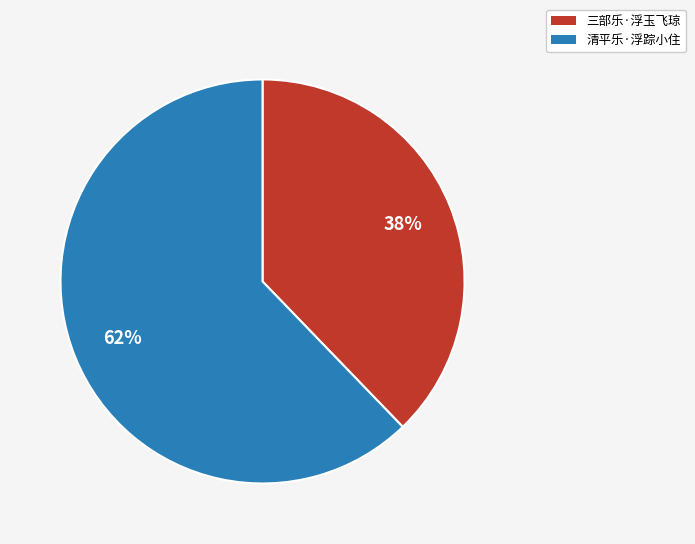

Which slice is the smallest?

三部乐·浮玉飞琼